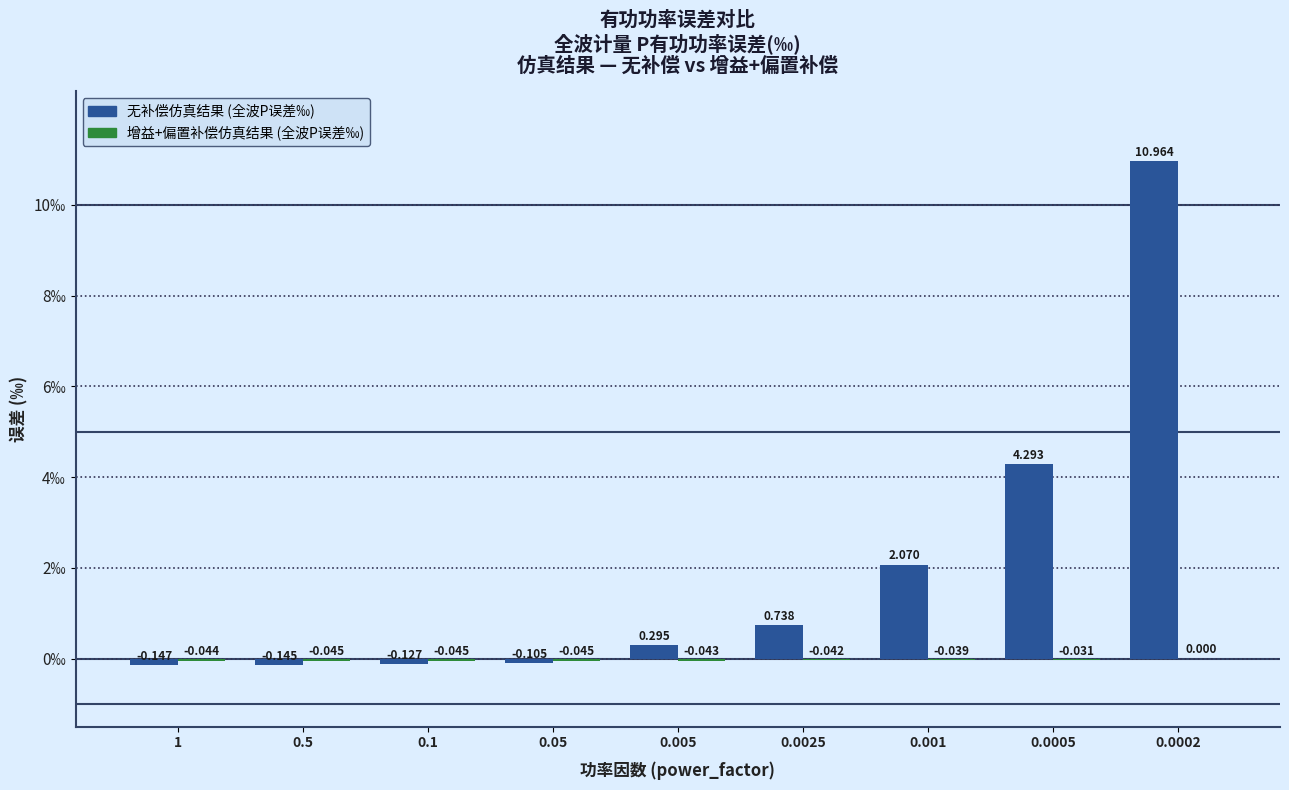

What is the total value across all series at 0.001?

2.0